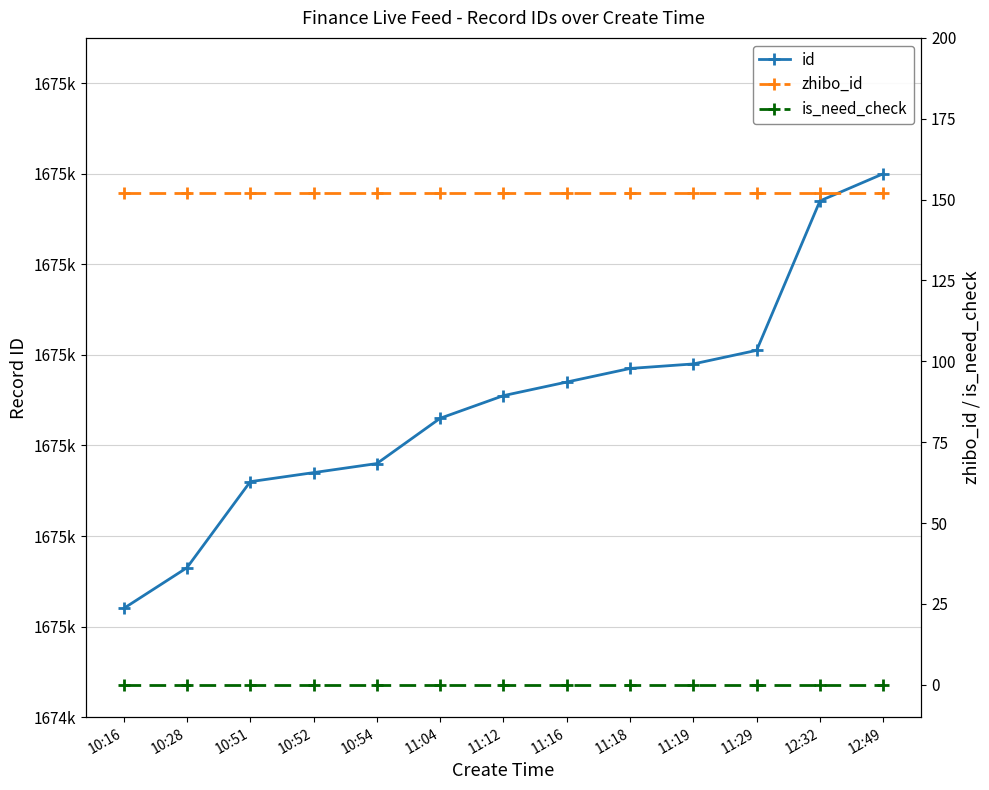

How many distinct data groups are displayed?

3